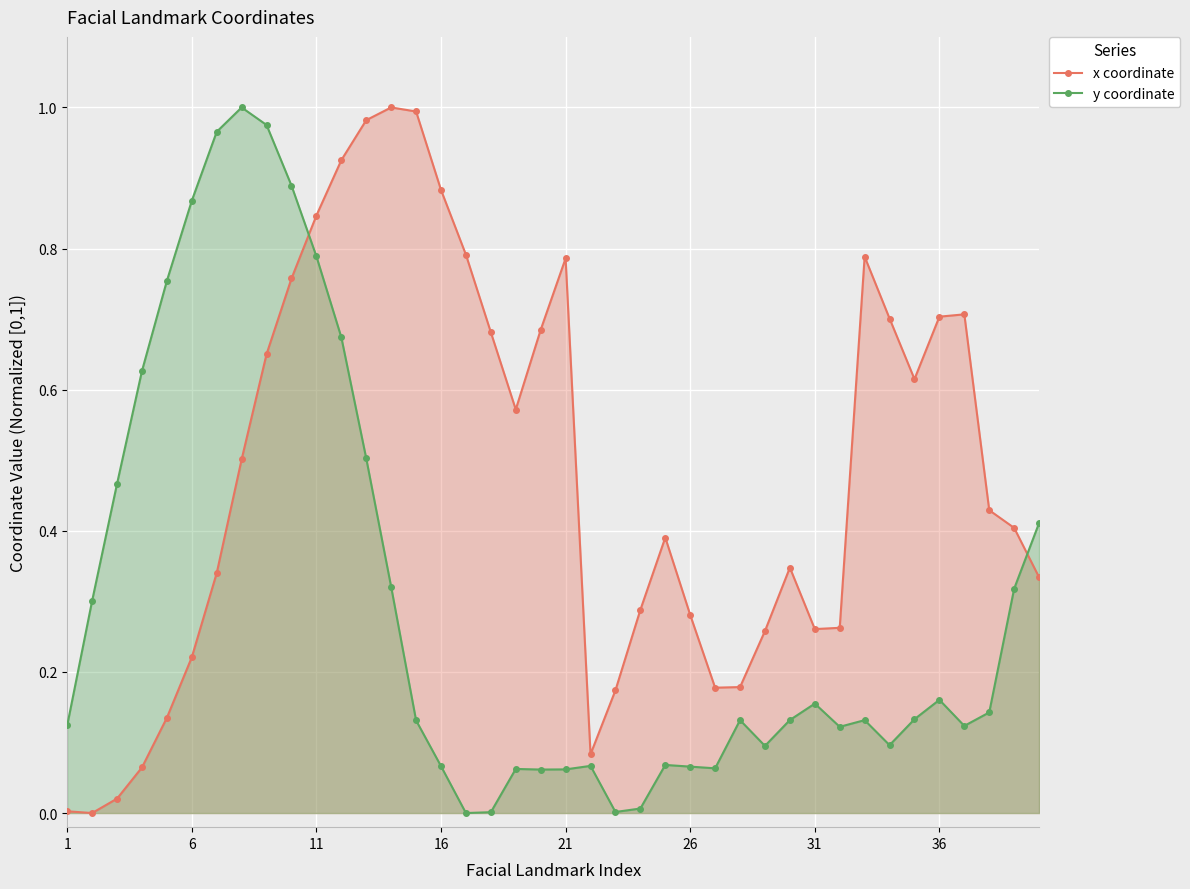

How many lines are shown in the chart?

2